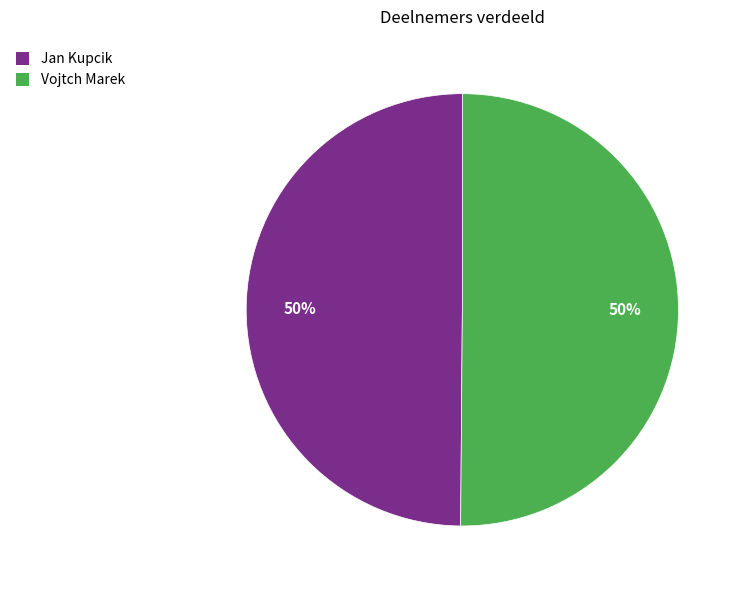

To the nearest percent, what portion does Jan Kupcik represent?

50%